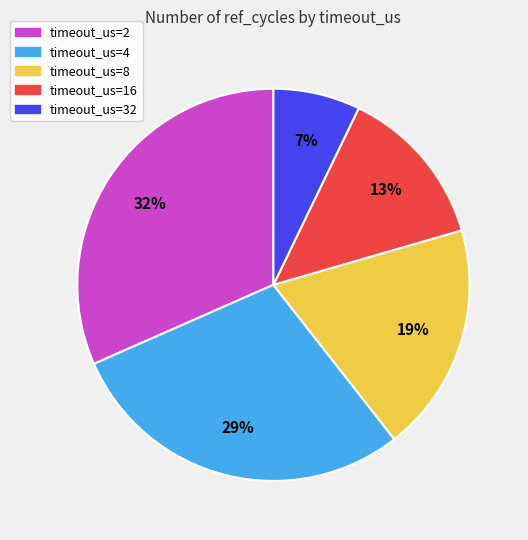

To the nearest percent, what is the difference between the timeout_us=16 and timeout_us=32 slice percentages?

6%